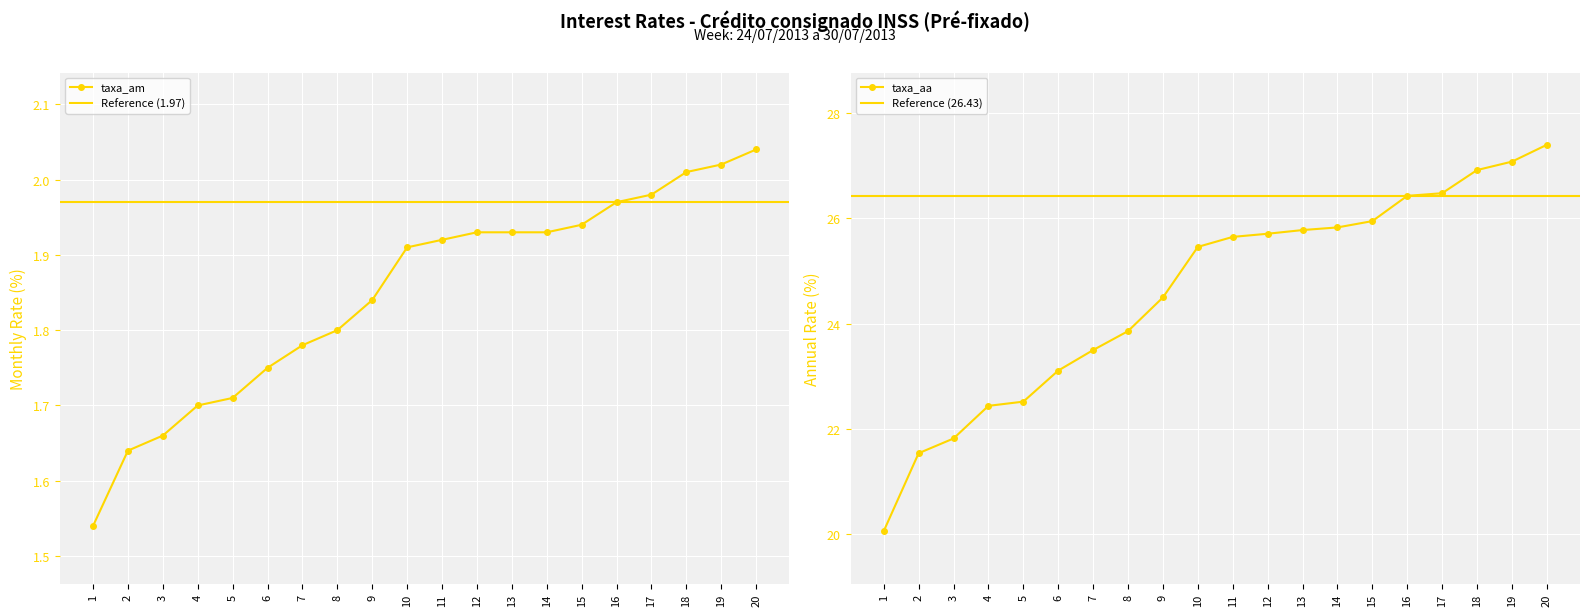

True or false: taxa_aa and taxa_am cross at least once.

False